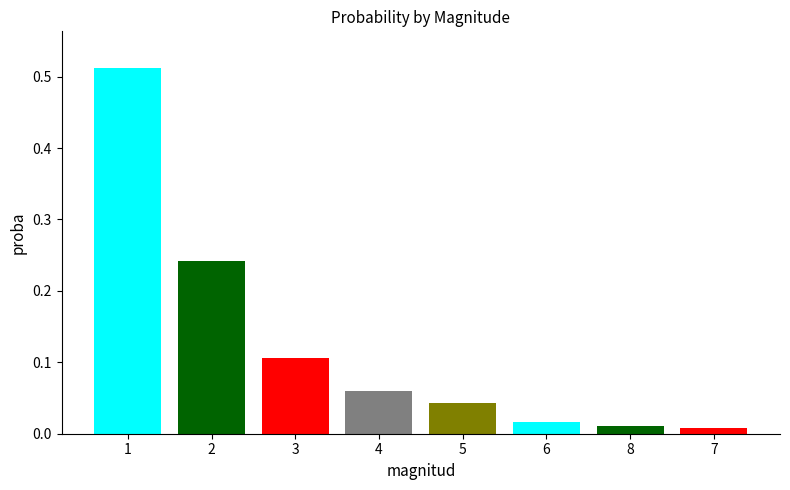

What is the sum of all values?

1.0